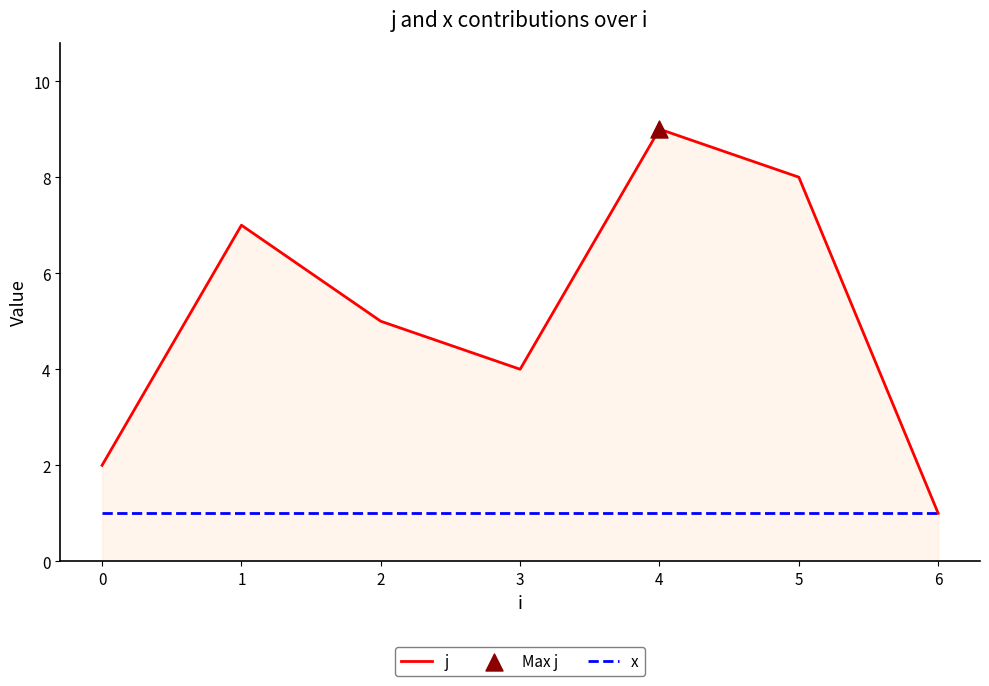

What is the total value across all series at 4?

10